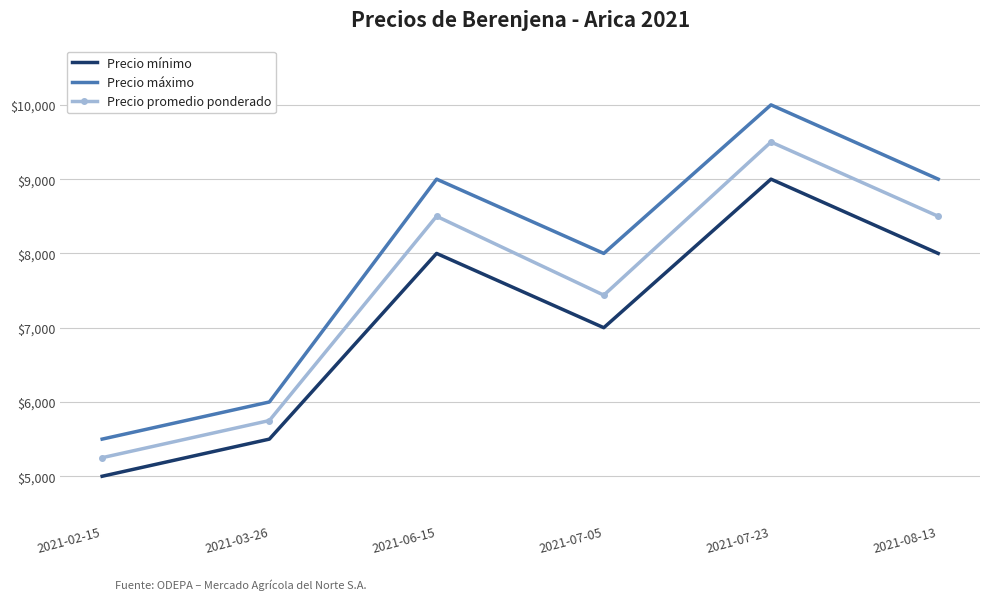

Reading left to right, extract all data points from this chart.

Precio mínimo: 2021-02-15=5000	2021-03-26=5500	2021-06-15=8000	2021-07-05=7000	2021-07-23=9000	2021-08-13=8000
Precio máximo: 2021-02-15=5500	2021-03-26=6000	2021-06-15=9000	2021-07-05=8000	2021-07-23=10000	2021-08-13=9000
Precio promedio ponderado: 2021-02-15=5250	2021-03-26=5750	2021-06-15=8500	2021-07-05=7438	2021-07-23=9500	2021-08-13=8500